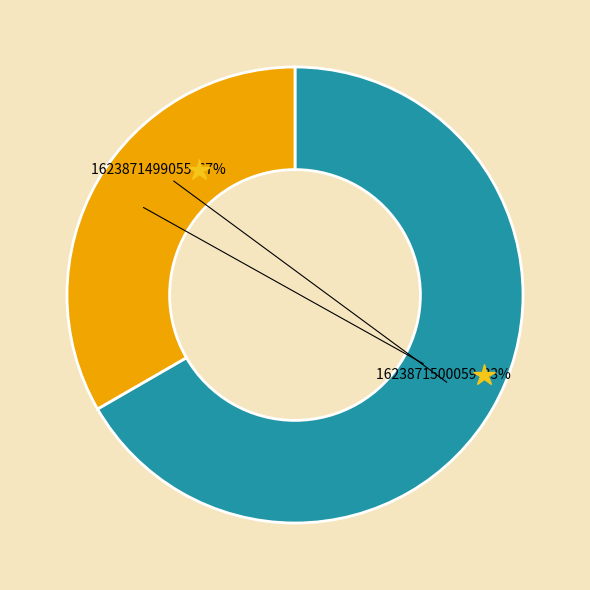

To the nearest percent, what is the average slice percentage?

50%